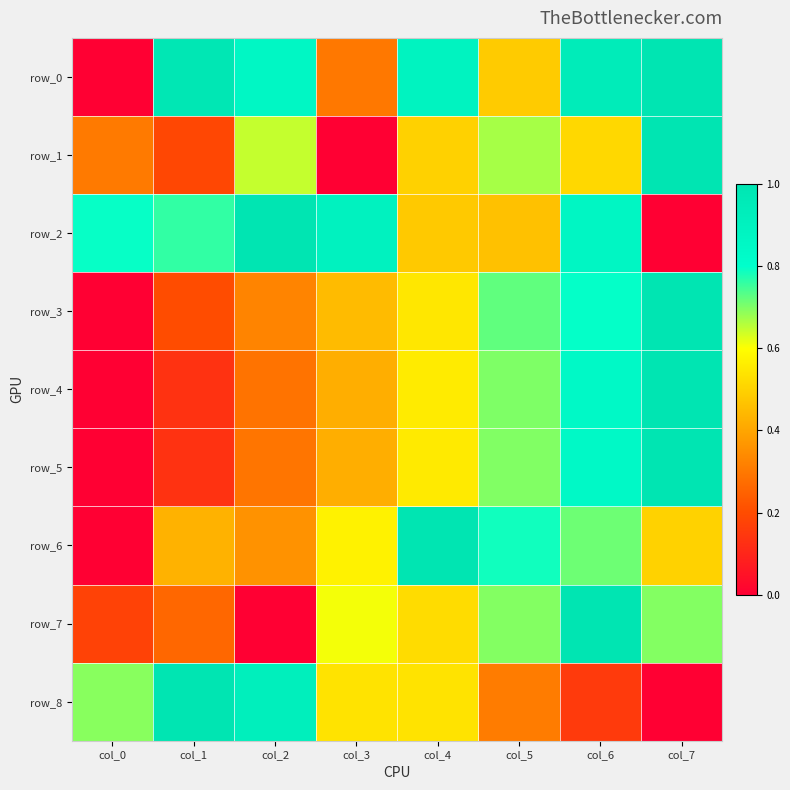

What is the sum of the row_5 values at col_6 and col_0?

0.8